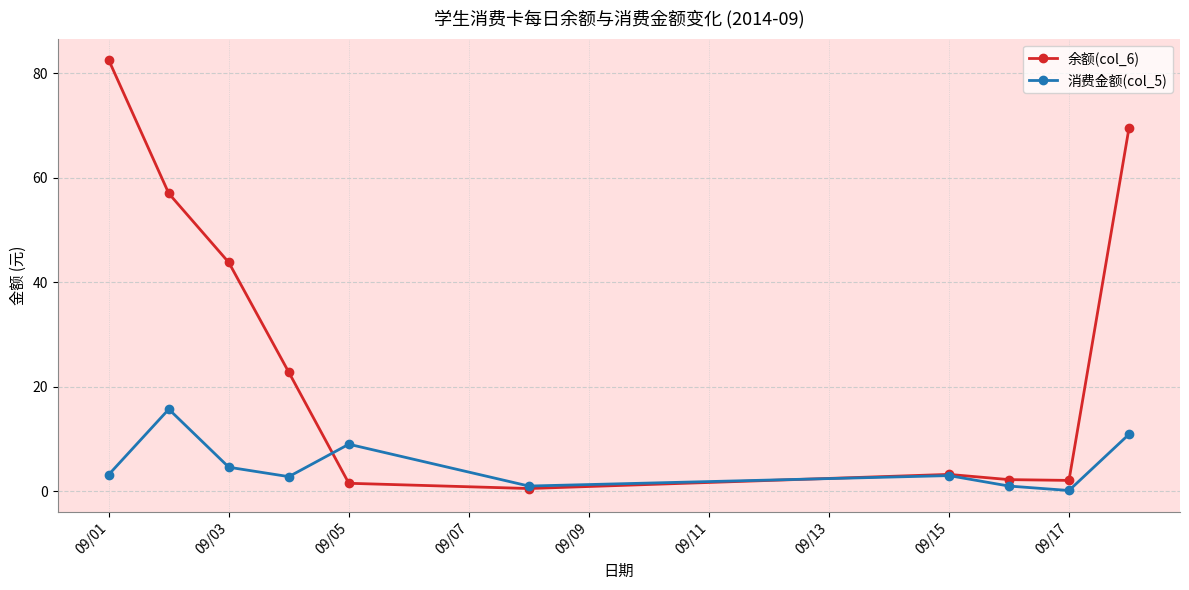

What is the value of the 余额(col_6) point at the 10th from the left?

69.5